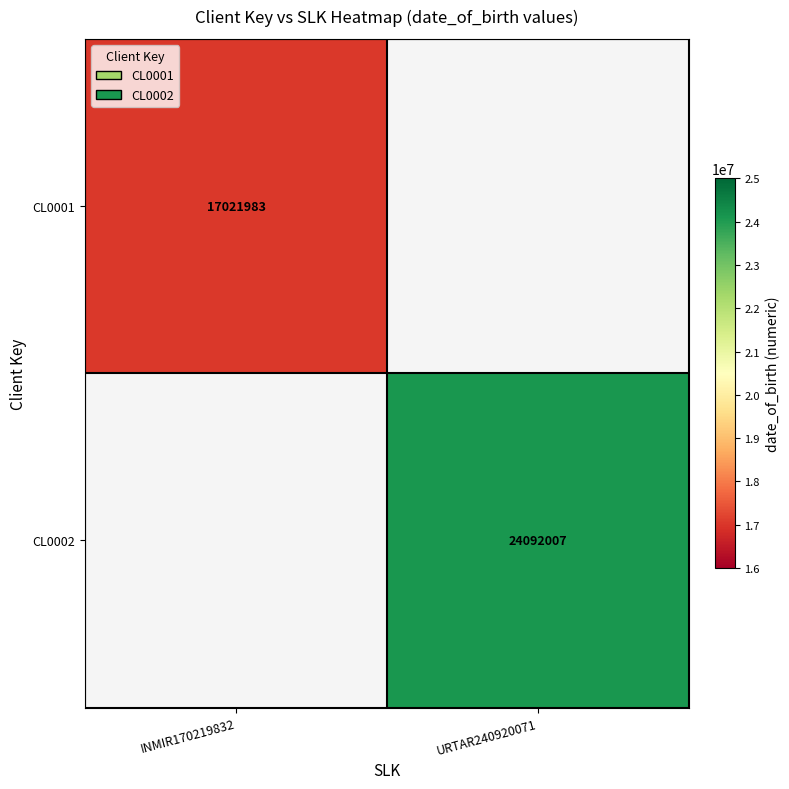

Is the value of CL0001 at INMIR170219832 greater than the value of CL0002 at URTAR240920071?

No